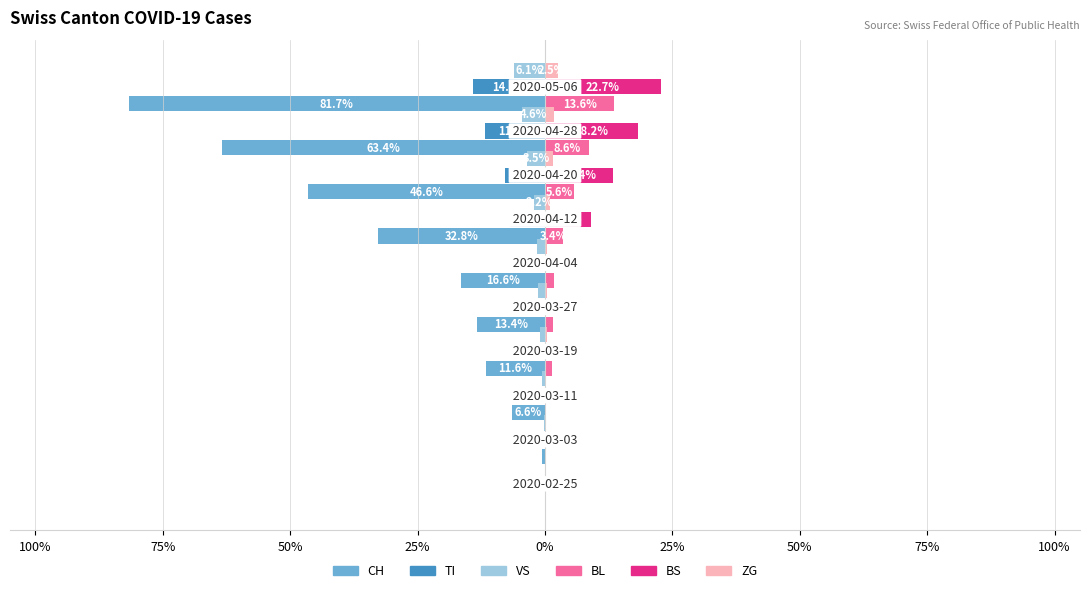

What are all the series names shown in the legend?

CH, TI, VS, BL, BS, ZG